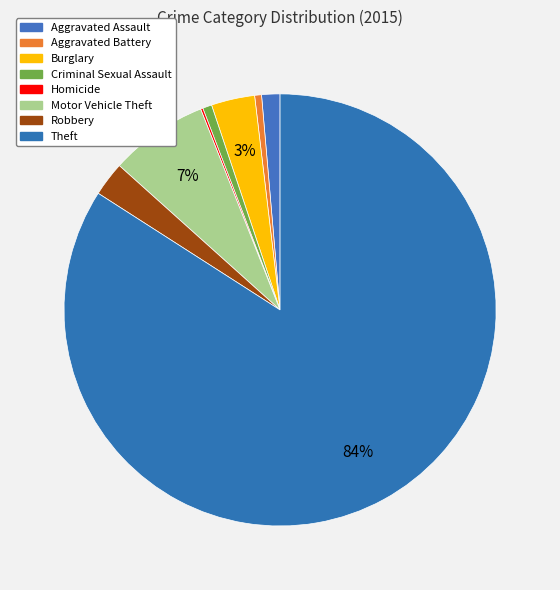

Which category has the biggest portion of the pie?

Theft